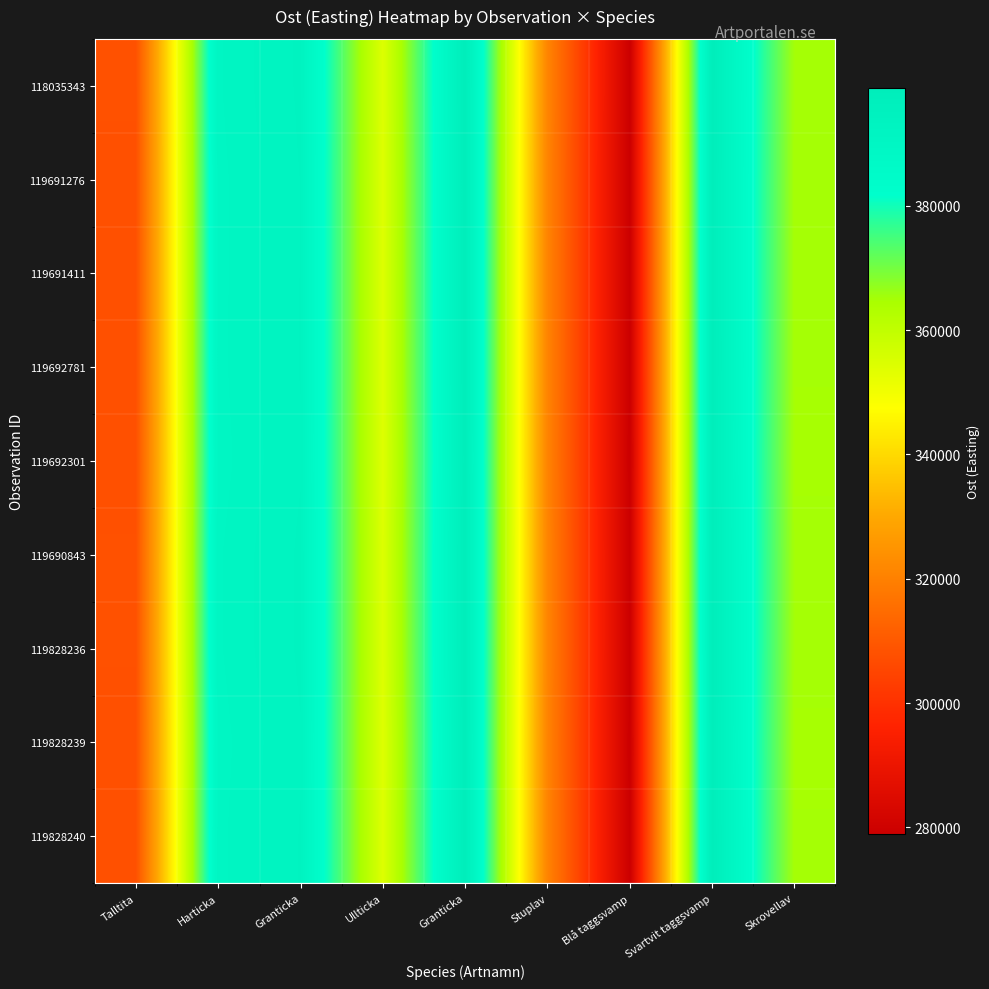

Which label corresponds to the smallest value in the chart?

Blå taggsvamp